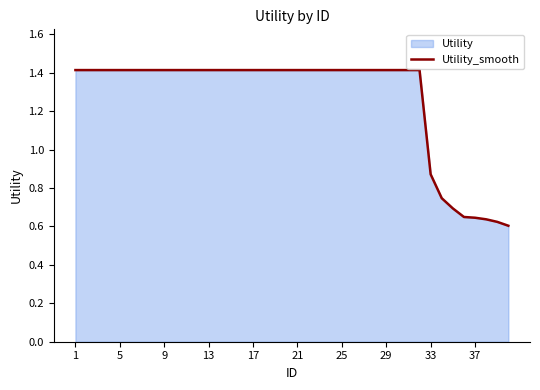

What is the greatest value displayed?

1.4